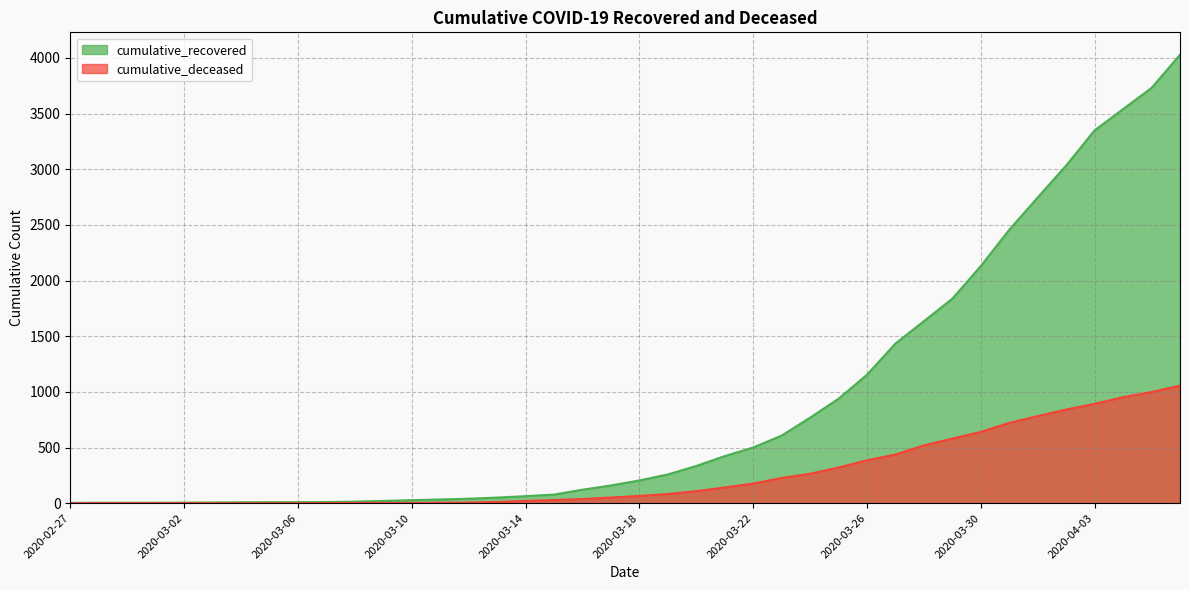

True or false: cumulative_deceased has more than 0 points higher than both neighbors.

False